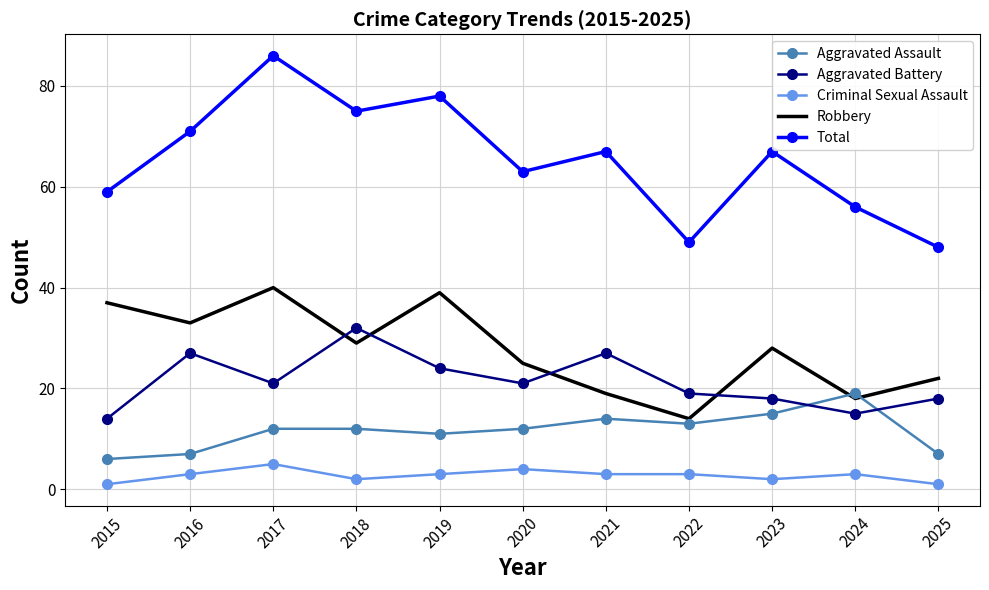

True or false: Aggravated Battery and Criminal Sexual Assault intersect in this chart.

False